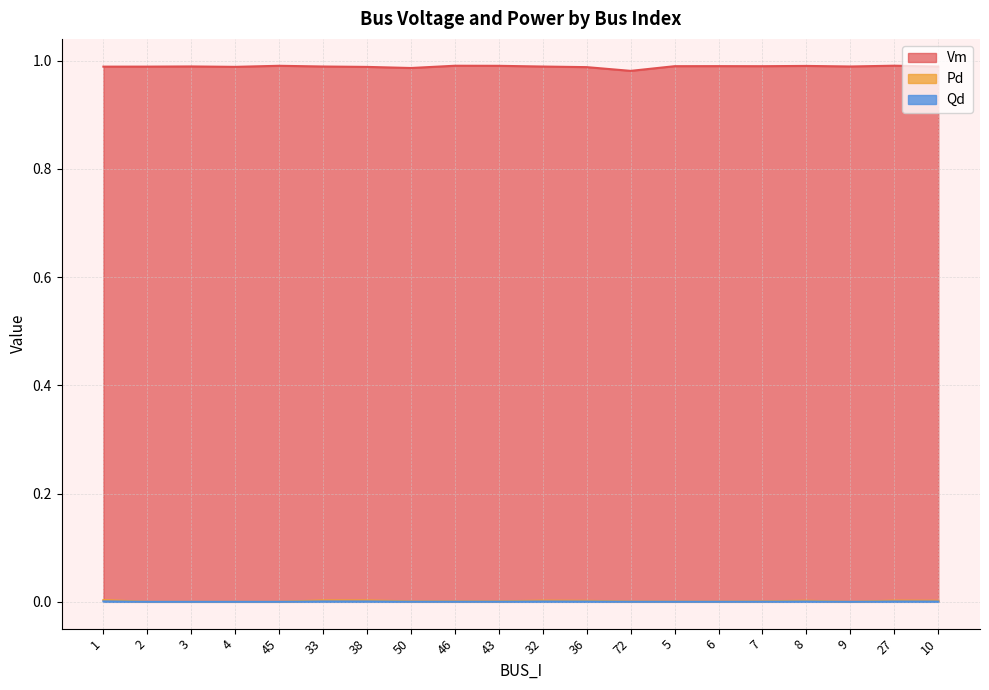

Between 43 and 45, which is larger?

45